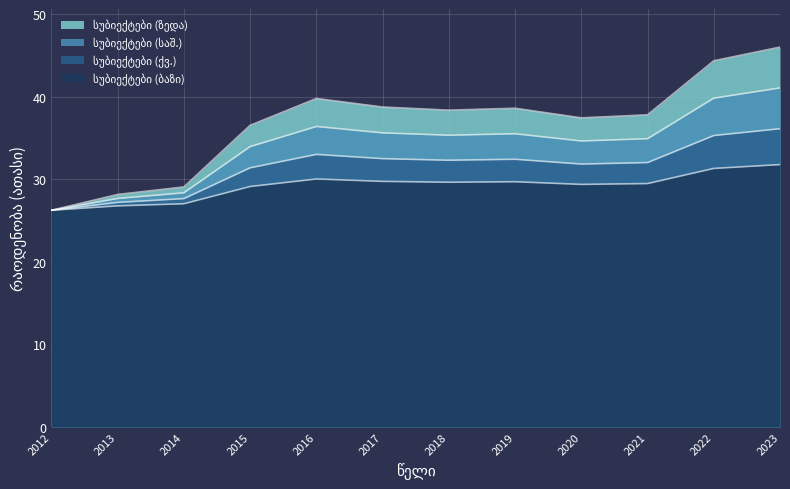

What is the average value?

36.8